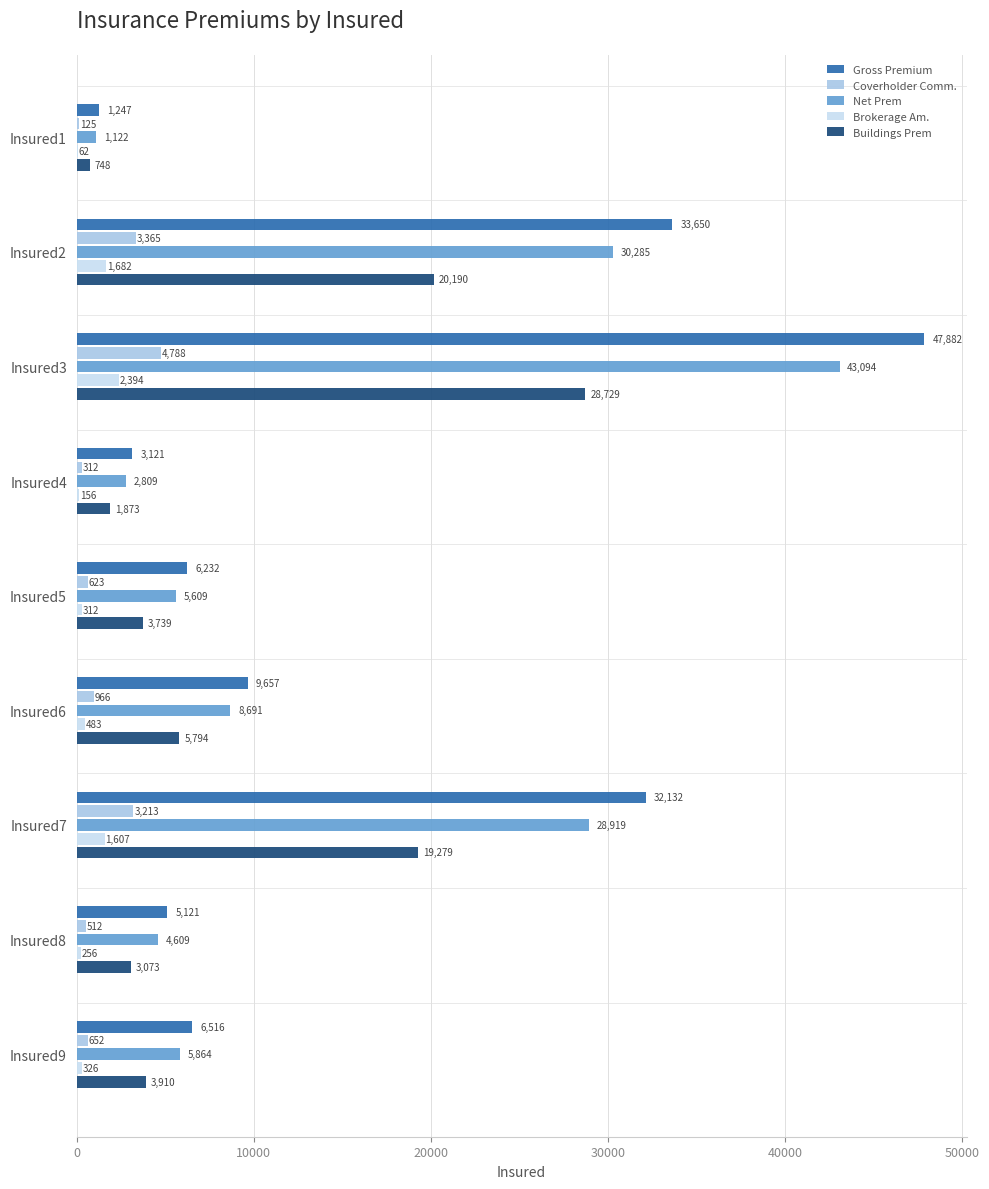

What is the maximum value shown in the chart?

47882.0